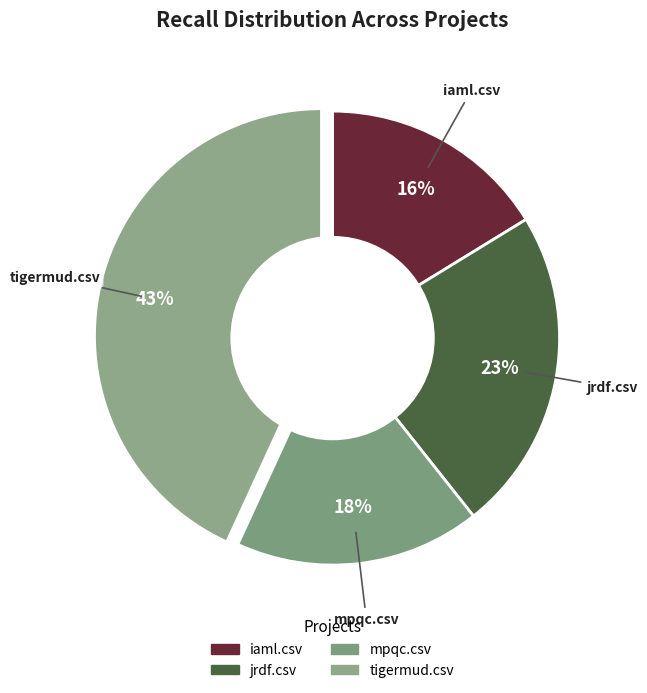

Does any single category account for the majority?

No